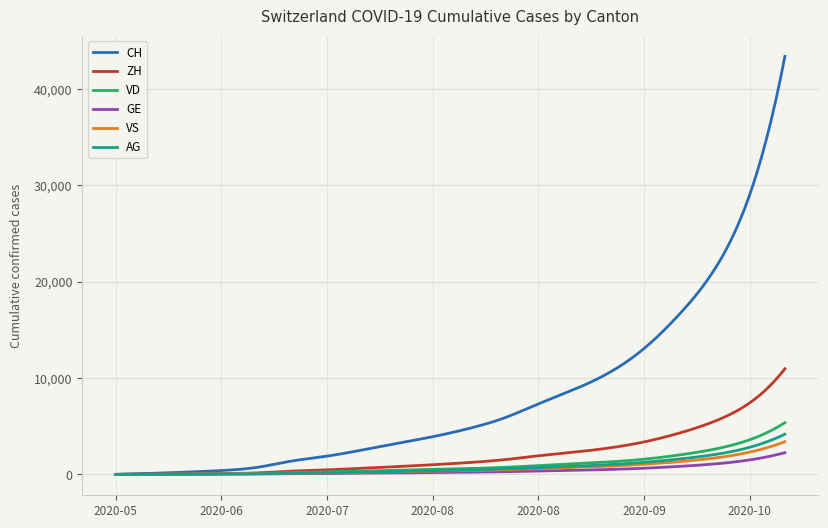

Is this an area chart (filled region under the line)?

No